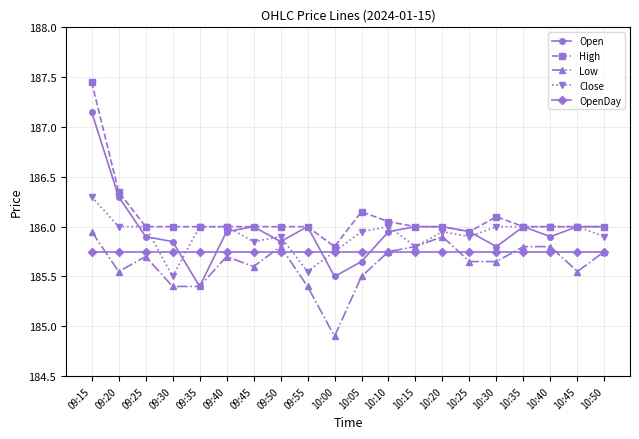

Which series has the largest total across all categories?

High